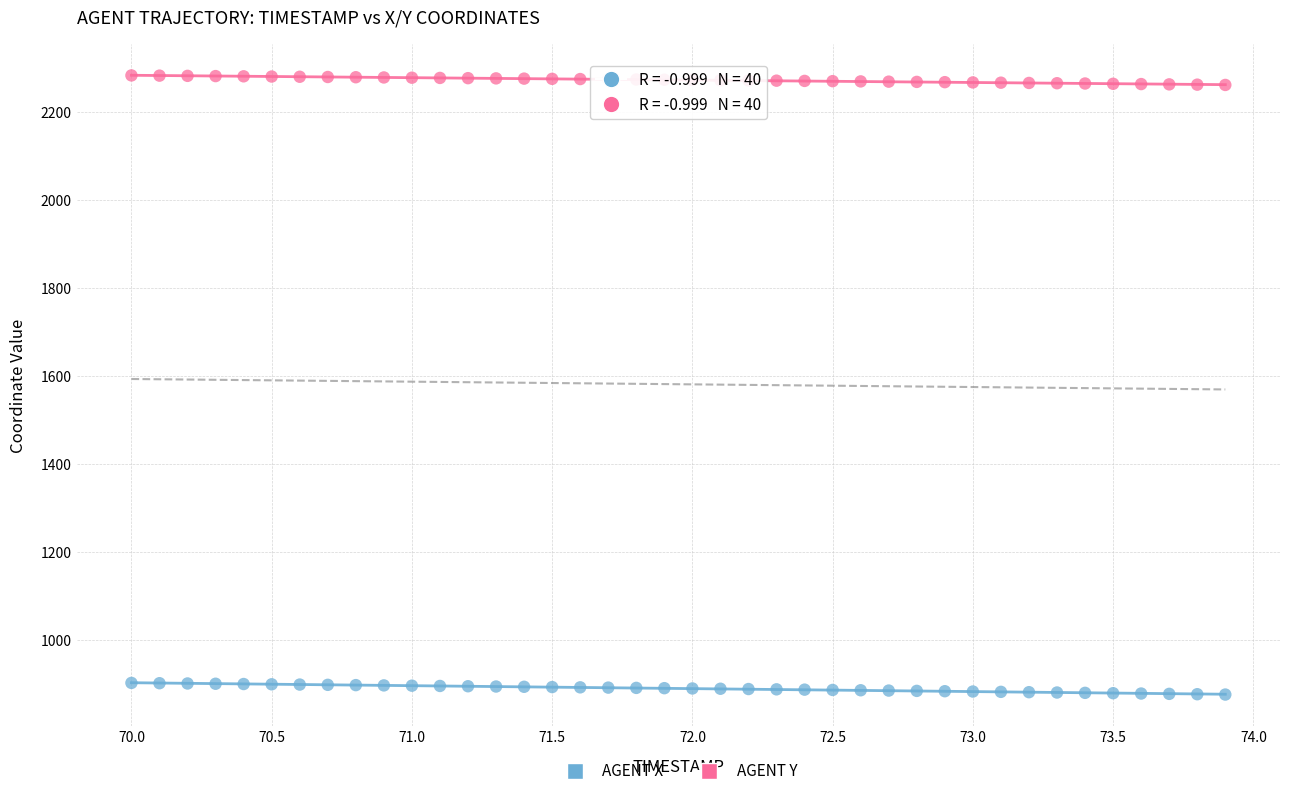

Which series has the widest spread of Y values?

AGENT X